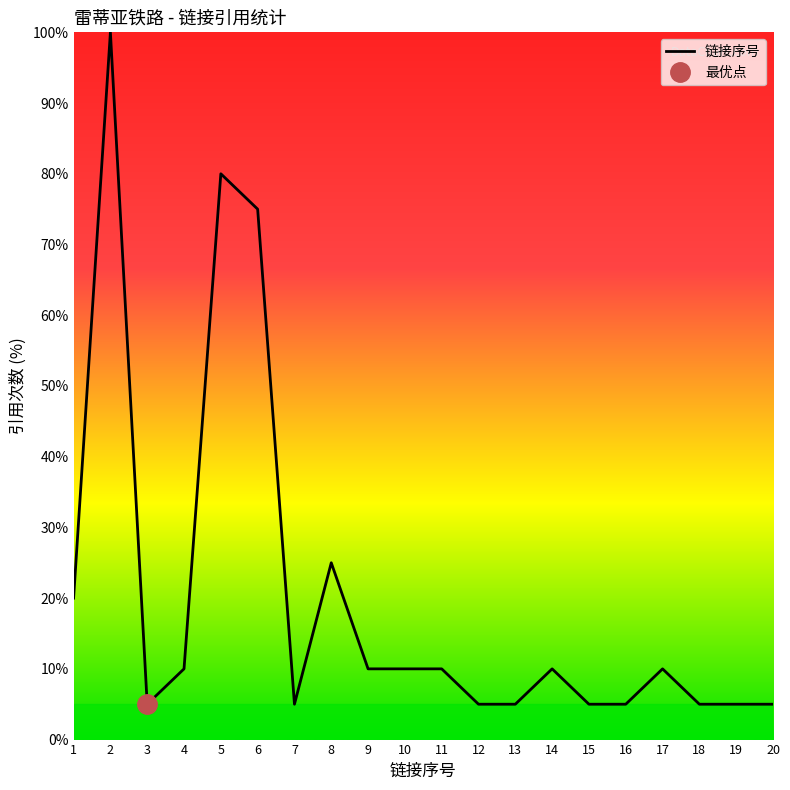

List the labels in order of value, largest first.

2, 5, 6, 8, 1, 4, 9, 10, 11, 14, 17, 3, 7, 12, 13, 15, 16, 18, 19, 20